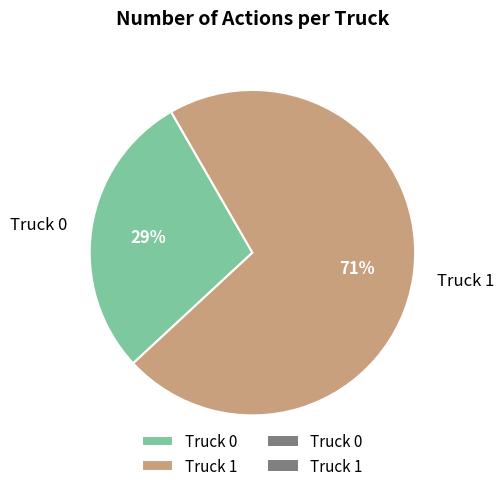

How many segments does this pie chart have?

2